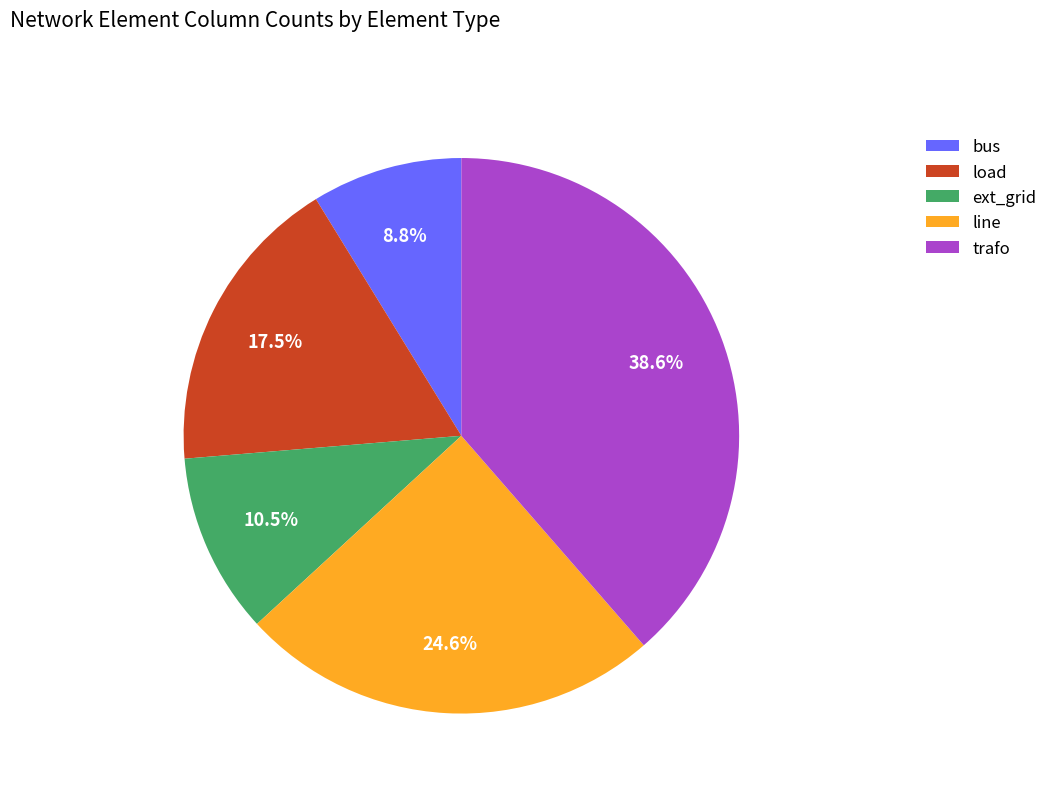

To the nearest percent, what portion does trafo represent?

39%